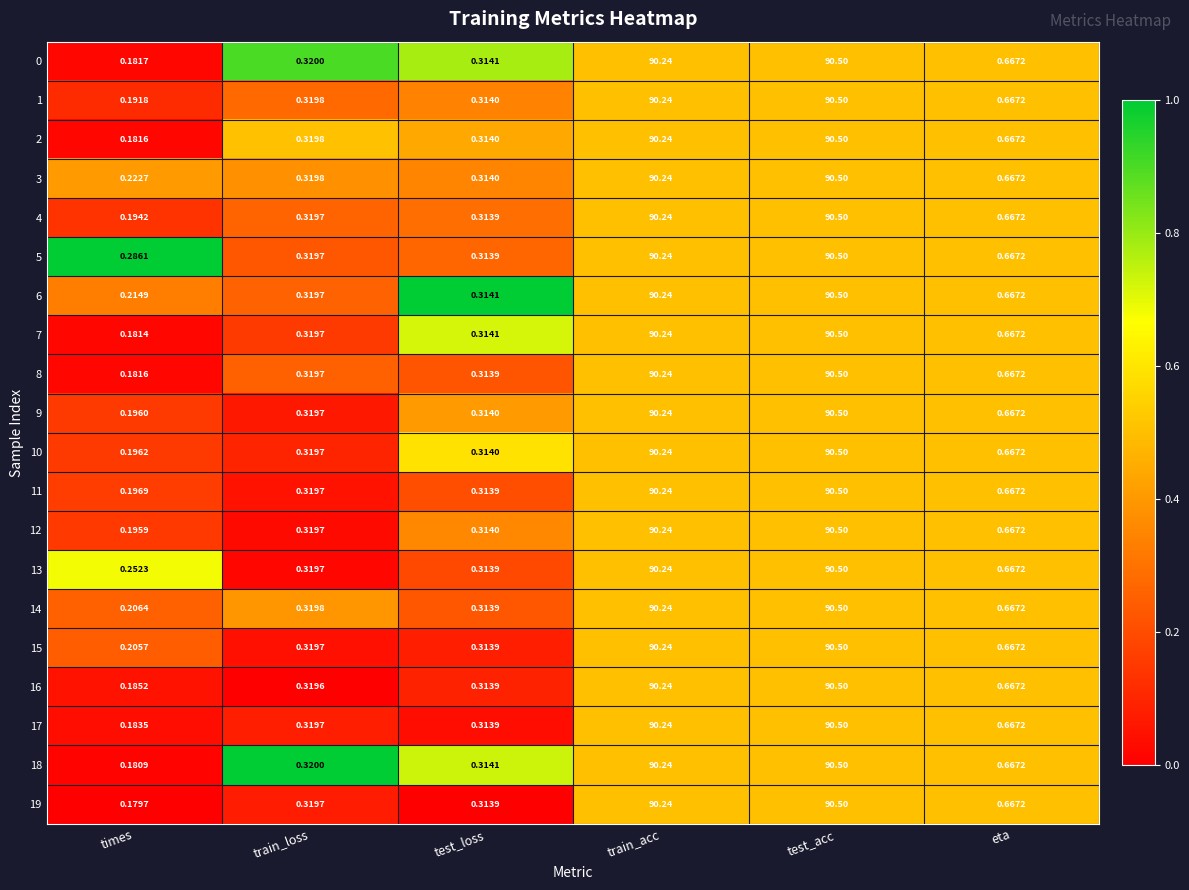

Where is 19 nearest to the value 45?

eta